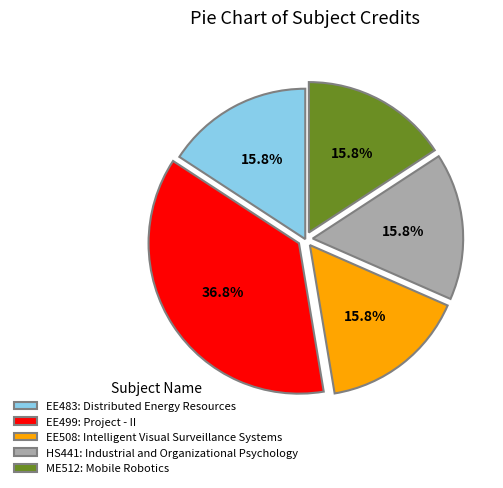

What is the largest slice in the pie chart?

EE499: Project - II